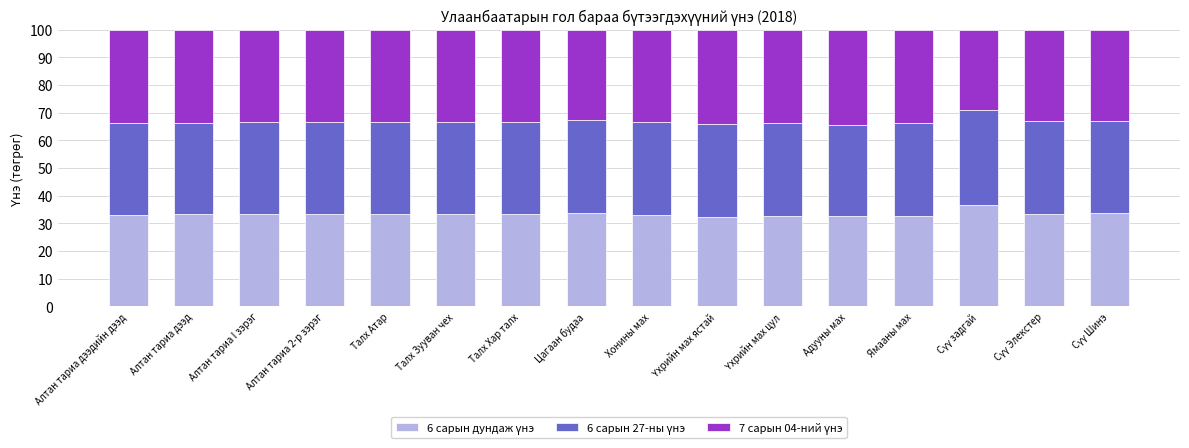

How many data points does each series have?

16